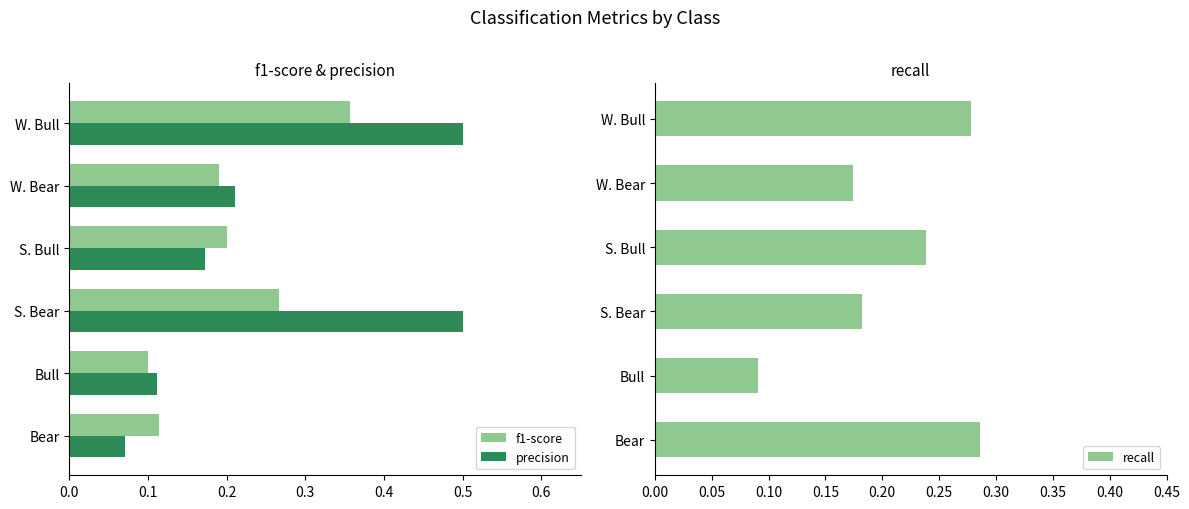

At which label is f1-score closest to 0?

Bull